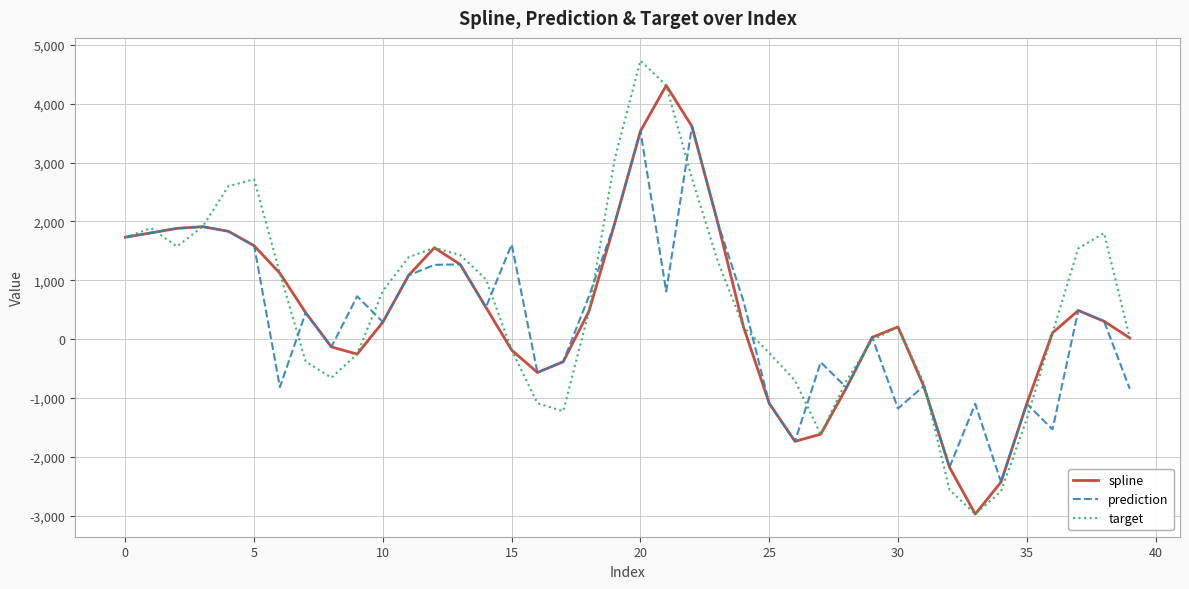

What is the minimum value shown in the chart?

-2969.5